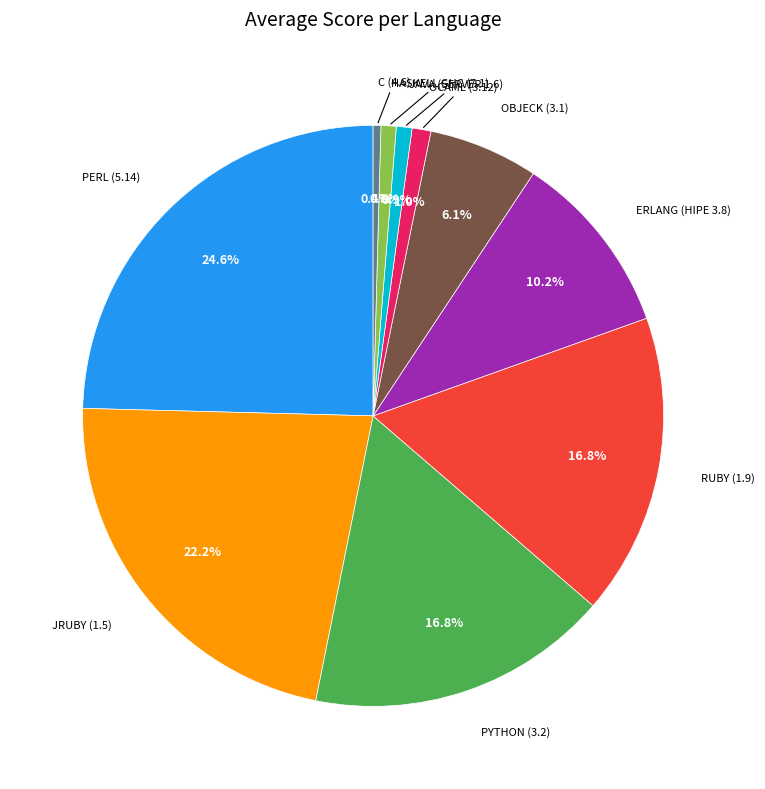

Is there a majority slice in this chart?

No